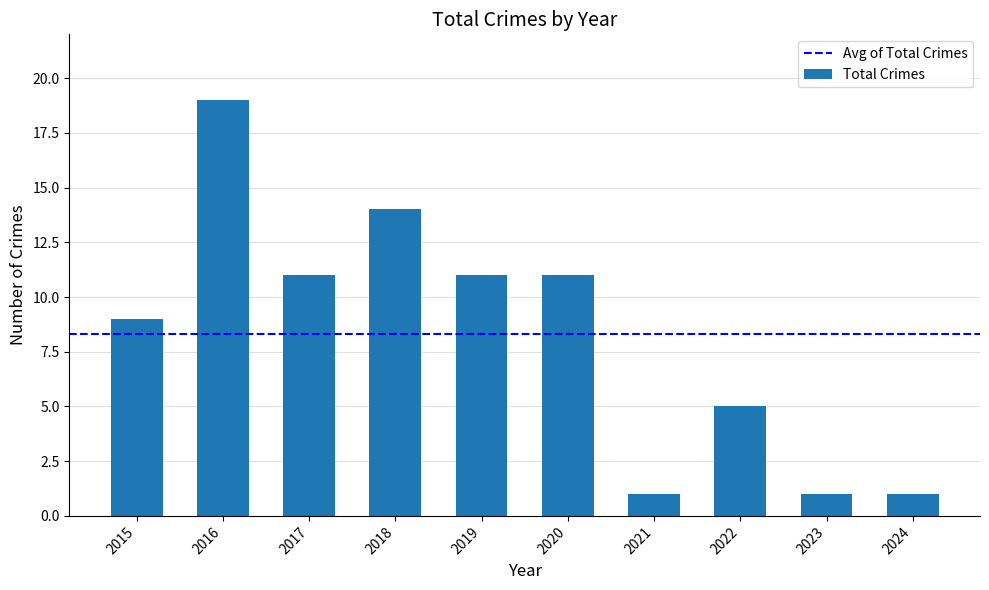

What is the difference between the maximum and minimum values?

18